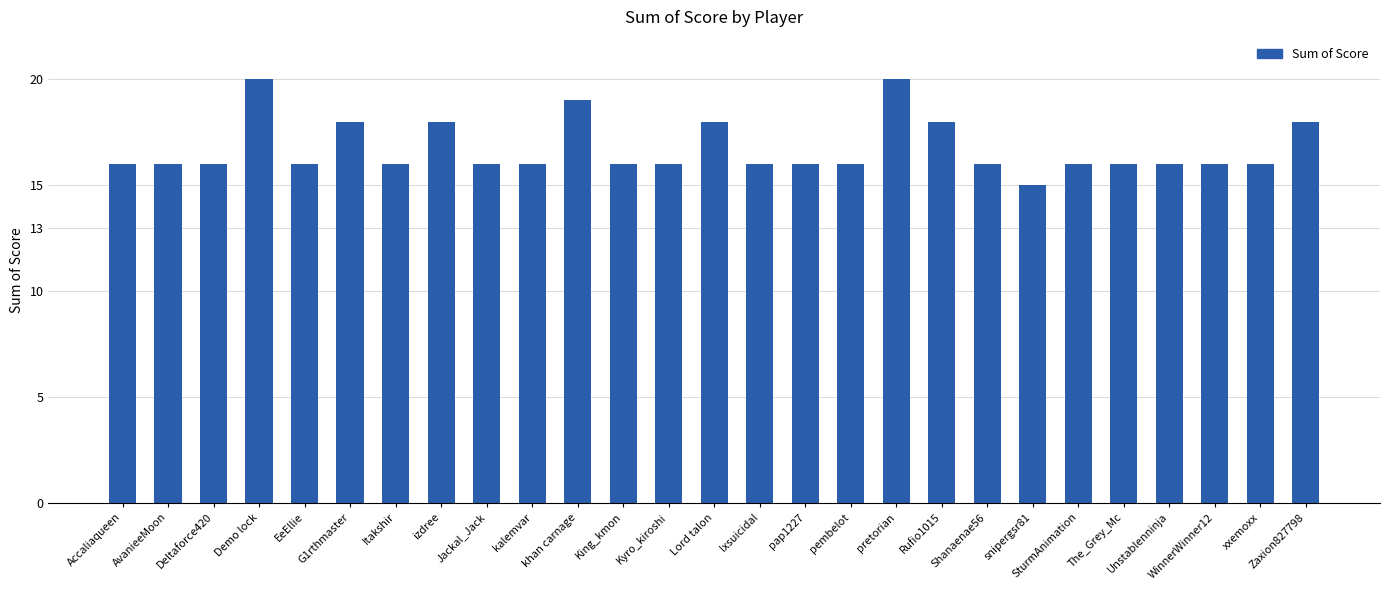

What is the change in value from pembelot to Zaxion827798?

+2